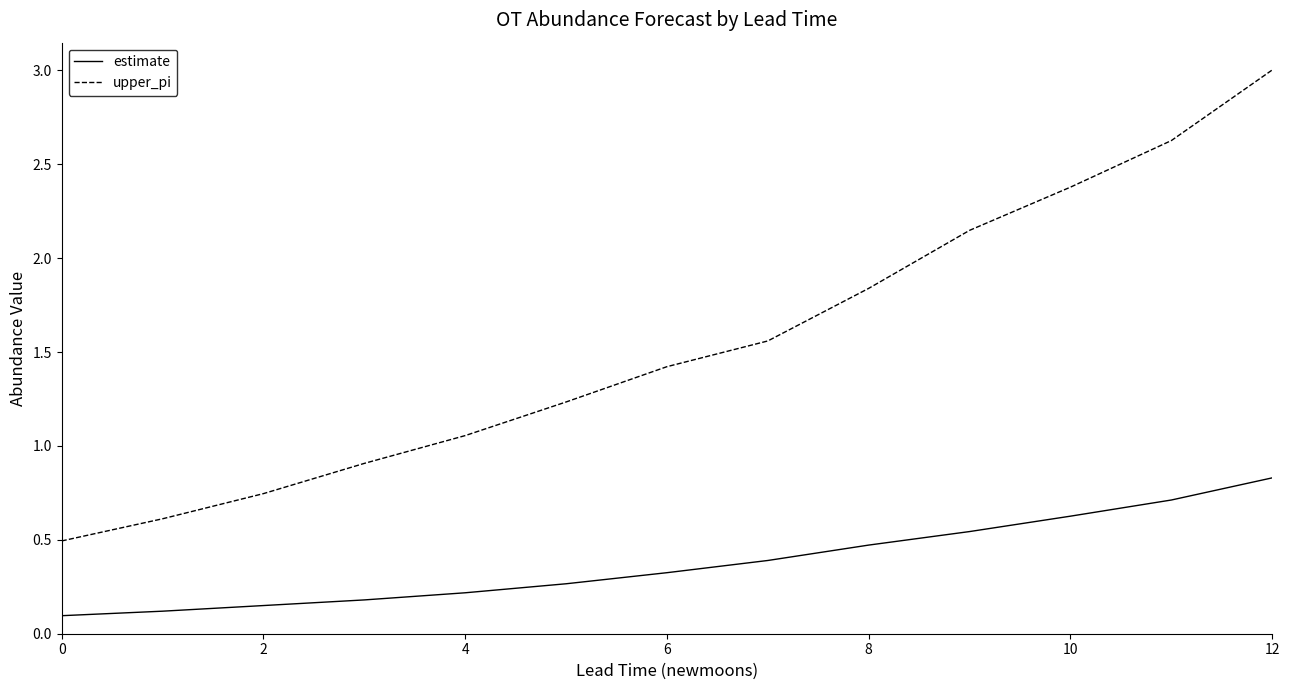

What is the maximum value shown in the chart?

3.0